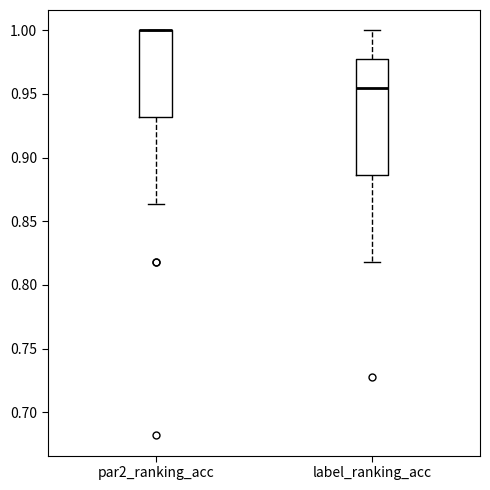

Reading left to right, read every box against the y-axis: the position of its median line, the range the box covers, and the ends of its whiskers. The values are not printed on the chart, so give them approximately, as read against the axis.

par2_ranking_acc: median 1.000 (drawn on the box's upper edge), box 0.930 to 1.000, whiskers 0.865 to 1.000
label_ranking_acc: median 0.955, box 0.885 to 0.975, whiskers 0.820 to 1.000